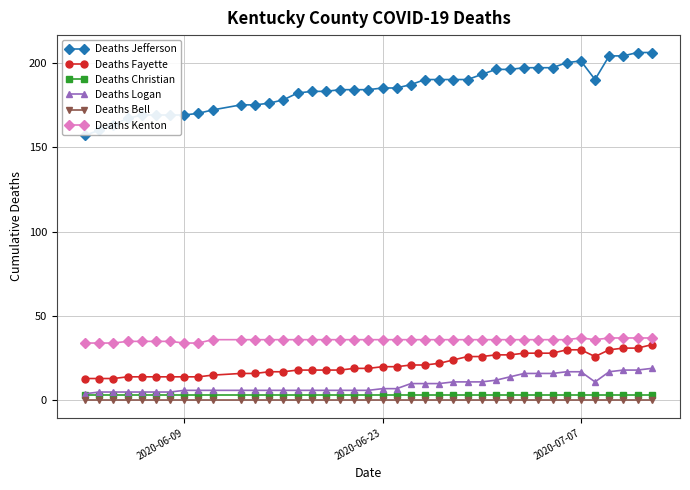

Which series has the widest spread of values?

Deaths Jefferson